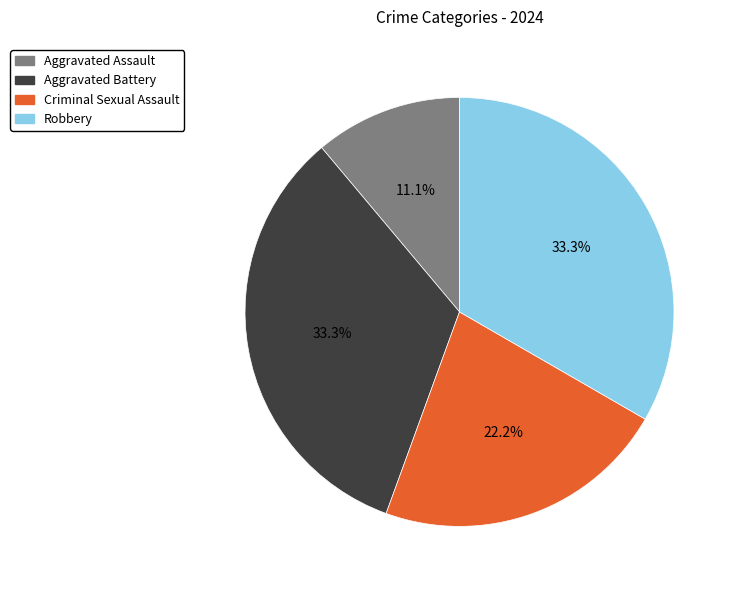

How many slices are in this pie chart?

4